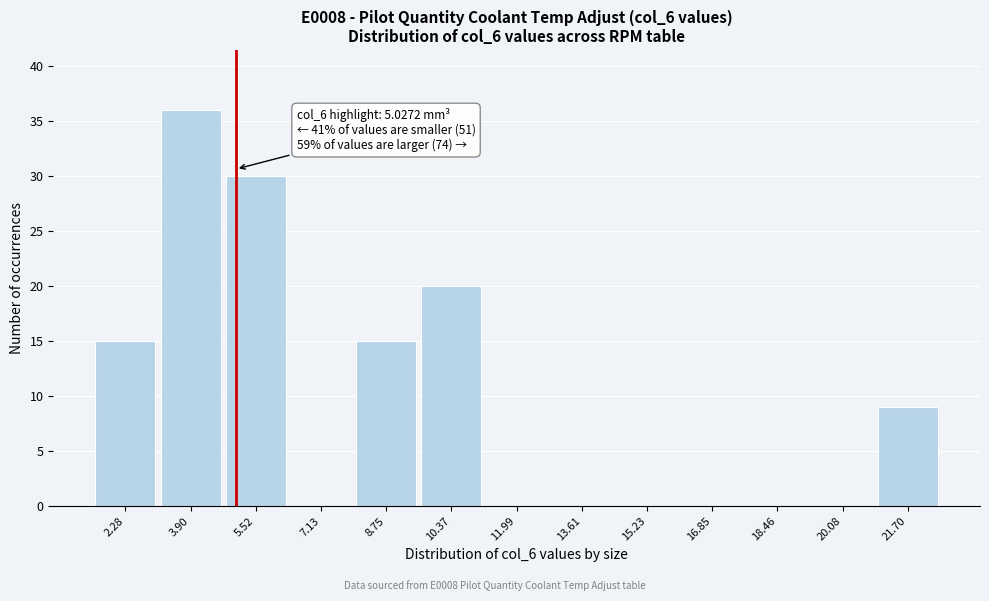

Over which range of the x-axis is the bar tallest?

3.0 to 4.8